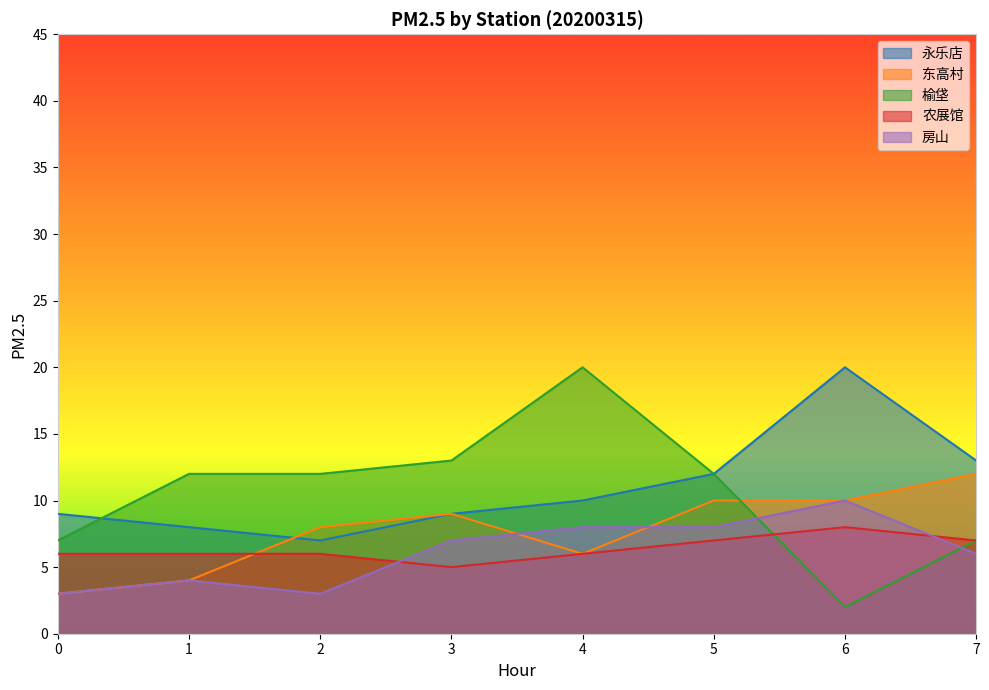

Count the 东高村 values in the range 6 to 10.

5